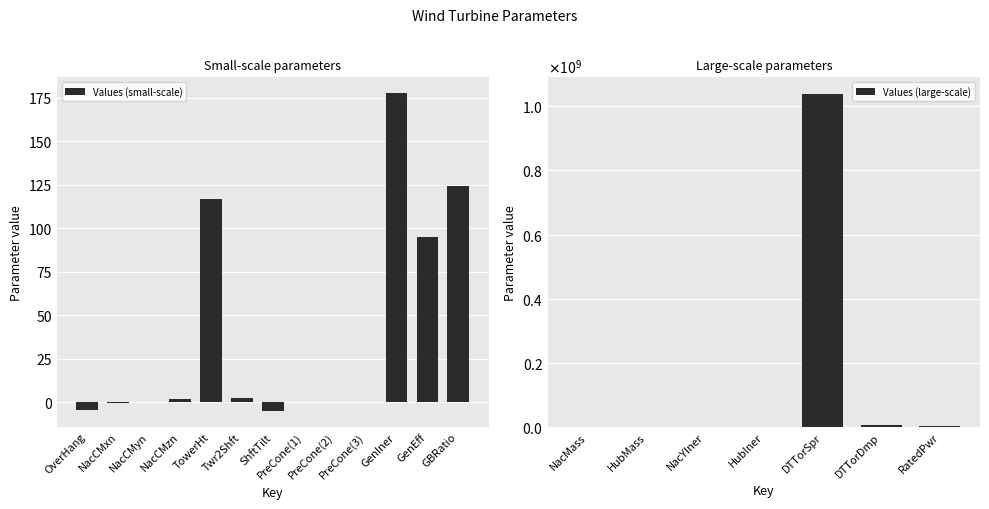

What is the value of the 1st bar from the left?

-4.7